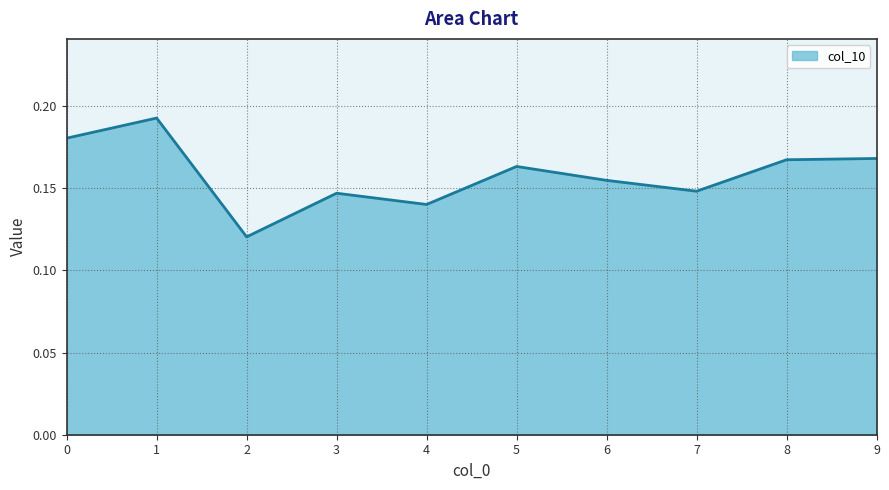

Count the values in the range 0 to 1.

10